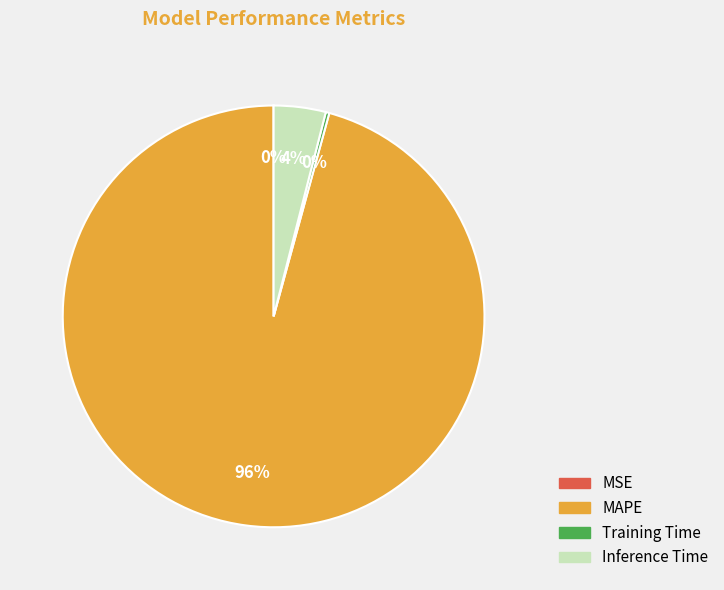

To the nearest percent, what is the difference between the largest and smallest slice percentages?

96%